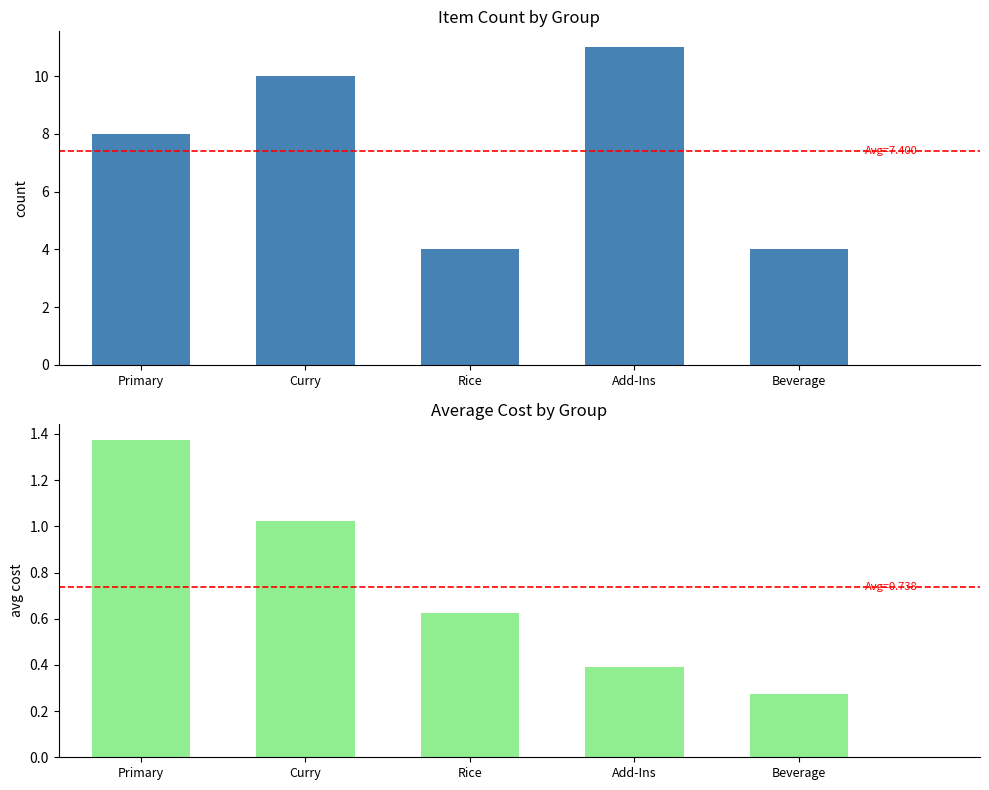

How many Count values are between 4 and 10?

4